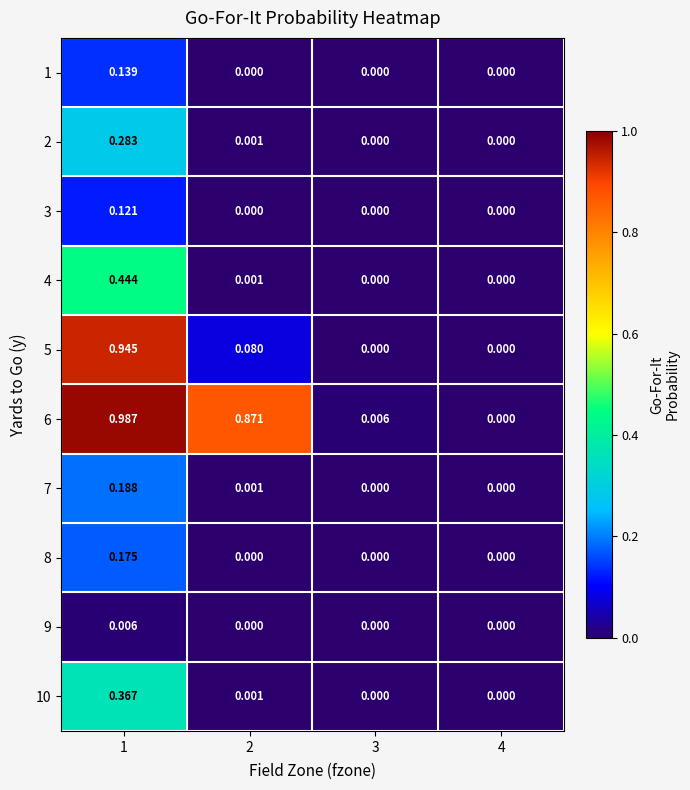

Reading left to right, what are all the values shown in this chart?

1: 1=0.1	2=0.0	3=0.0	4=0.0
2: 1=0.3	2=0.0	3=0.0	4=0.0
3: 1=0.1	2=0.0	3=0.0	4=0.0
4: 1=0.4	2=0.0	3=0.0	4=0.0
5: 1=0.9	2=0.1	3=0.0	4=0.0
6: 1=1.0	2=0.9	3=0.0	4=0.0
7: 1=0.2	2=0.0	3=0.0	4=0.0
8: 1=0.2	2=0.0	3=0.0	4=0.0
9: 1=0.0	2=0.0	3=0.0	4=0.0
10: 1=0.4	2=0.0	3=0.0	4=0.0